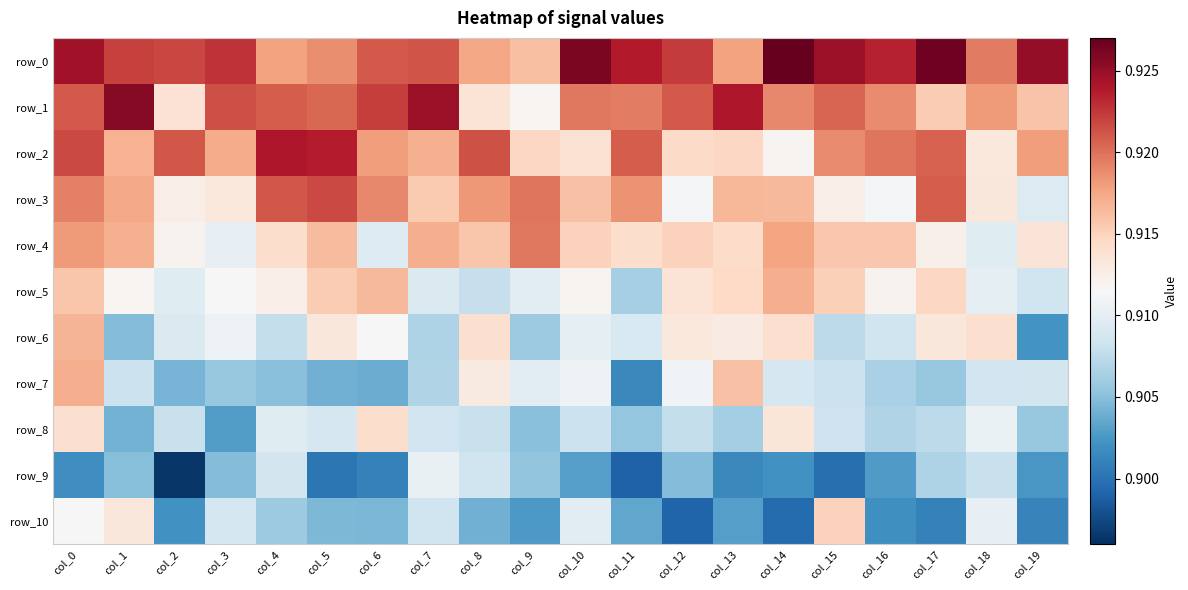

At col_1, list the series in order from largest to smallest.

row_1, row_0, row_3, row_4, row_2, row_10, row_5, row_7, row_9, row_6, row_8